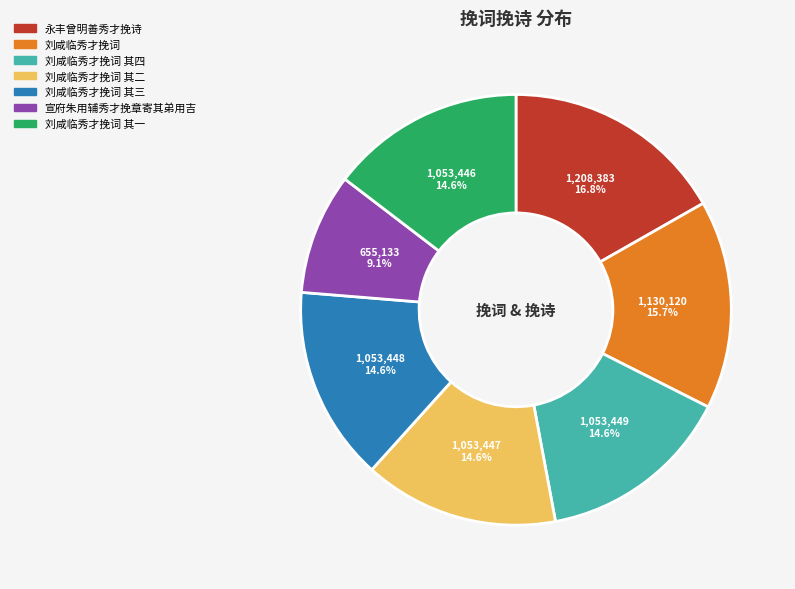

Does any single category account for the majority?

No